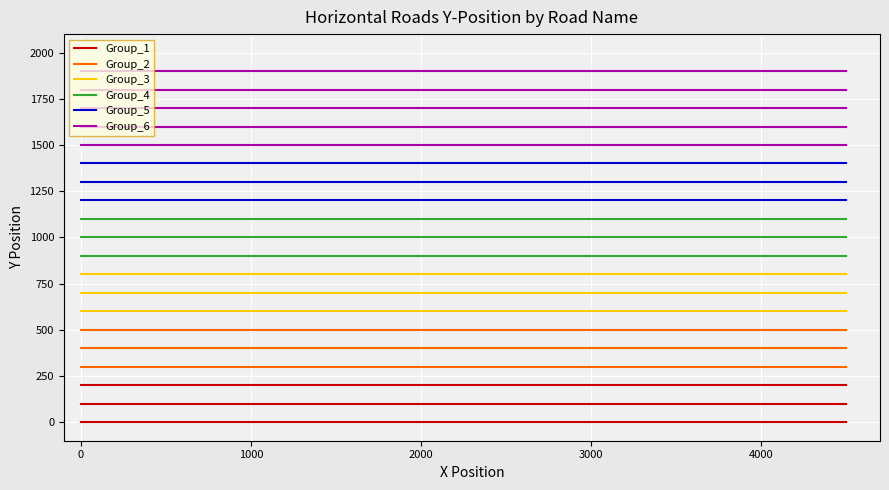

What are all the series names shown in the legend?

Group_1, Group_2, Group_3, Group_4, Group_5, Group_6